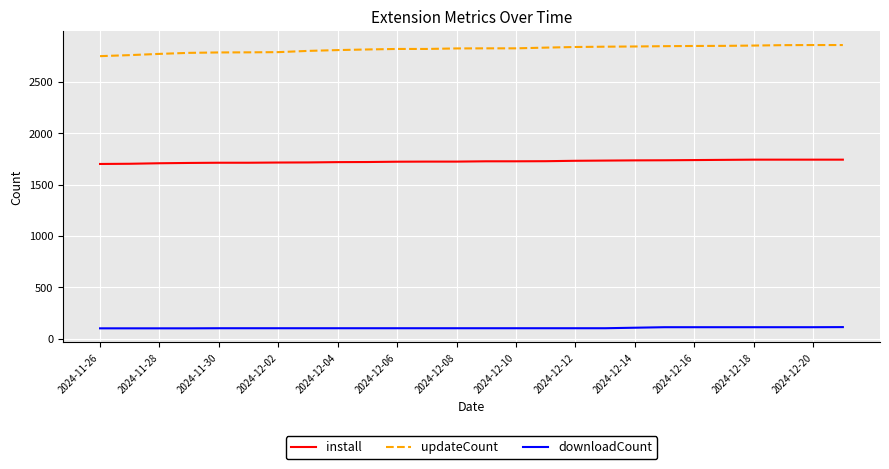

Rank the series by their average value, from lowest to highest.

downloadCount, install, updateCount